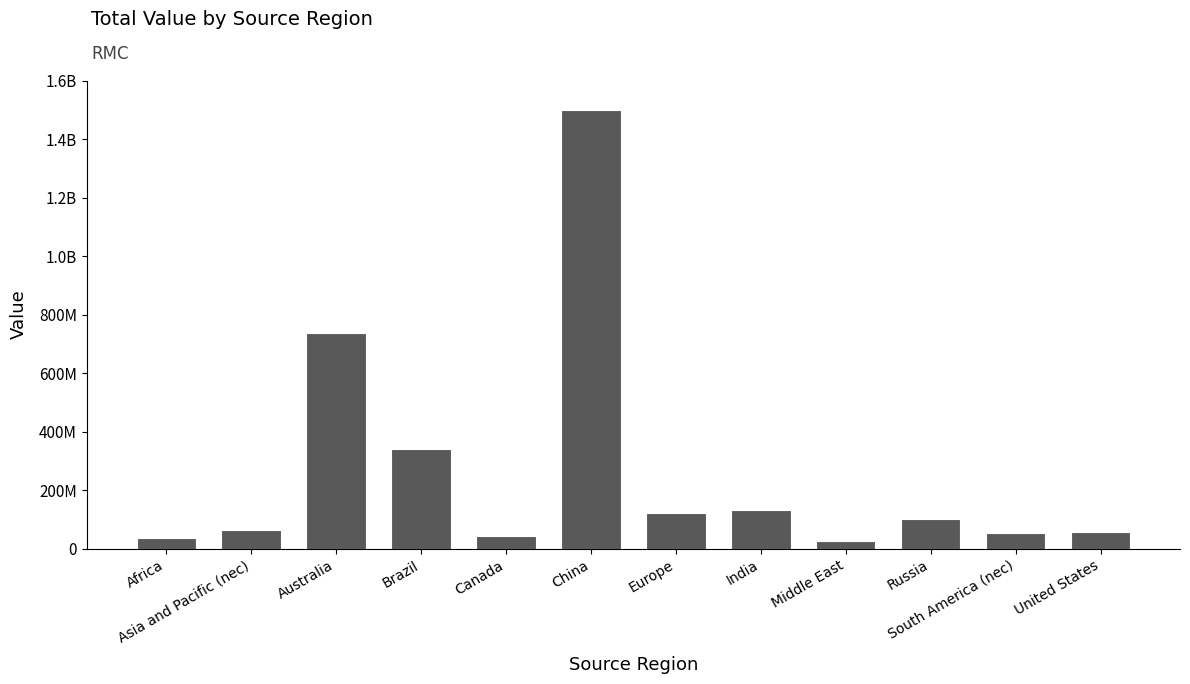

What is the ratio of the value at Asia and Pacific (nec) to the value at Africa?

1.8